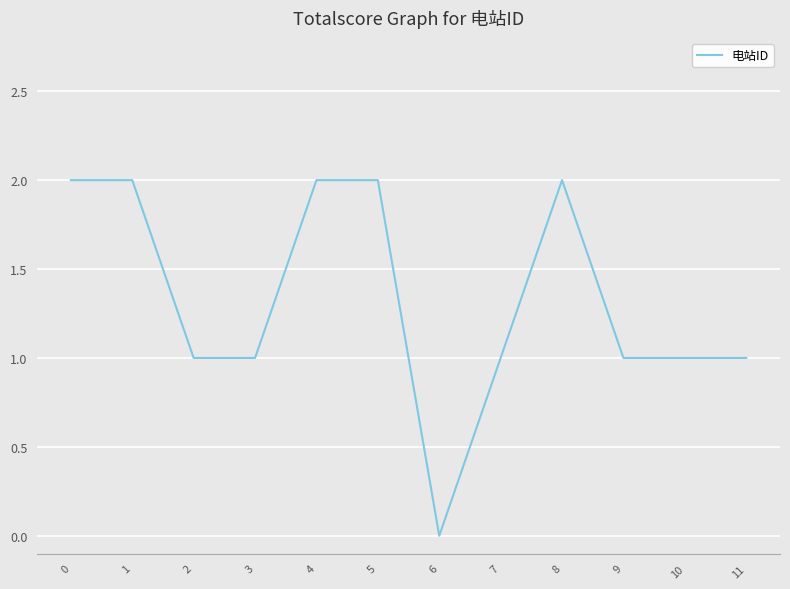

Approximately how many times larger is the value at 9 compared to 5?

0.5